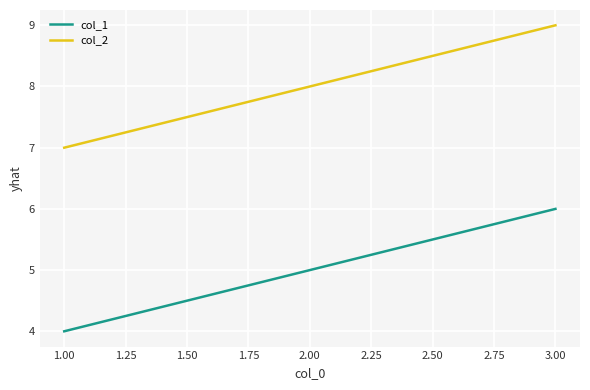

Which series has the largest total across all categories?

col_2